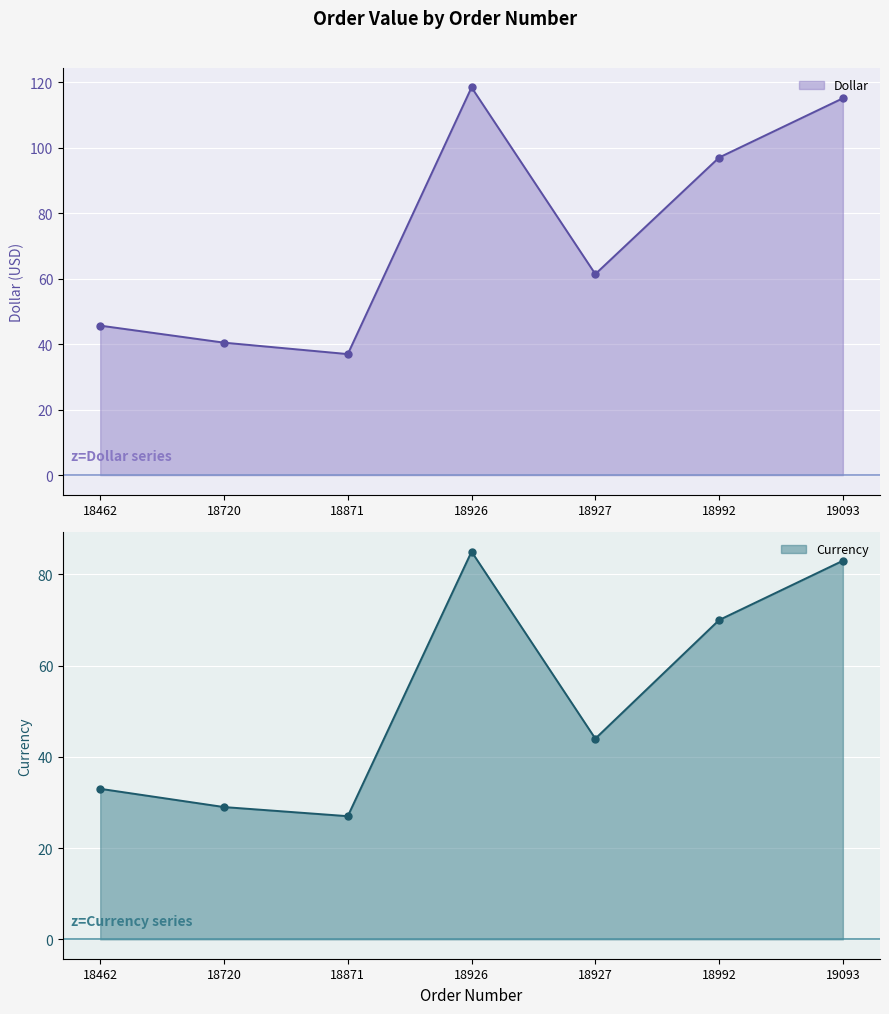

What is the difference between the maximum and second lowest values in the Currency series?

56